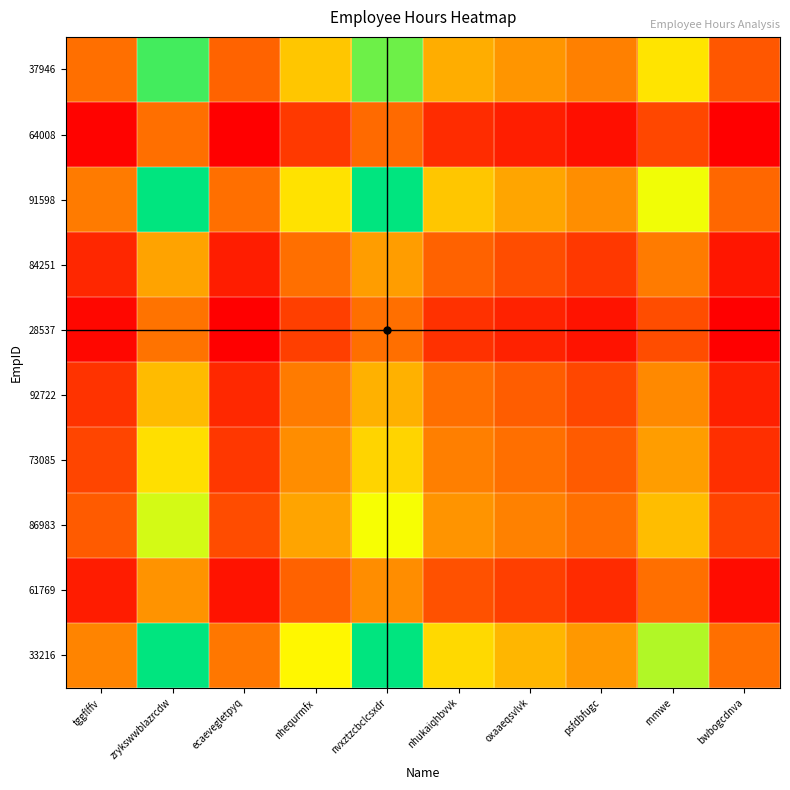

At which category is the sum across all series the highest?

zrykswwblazrcdw